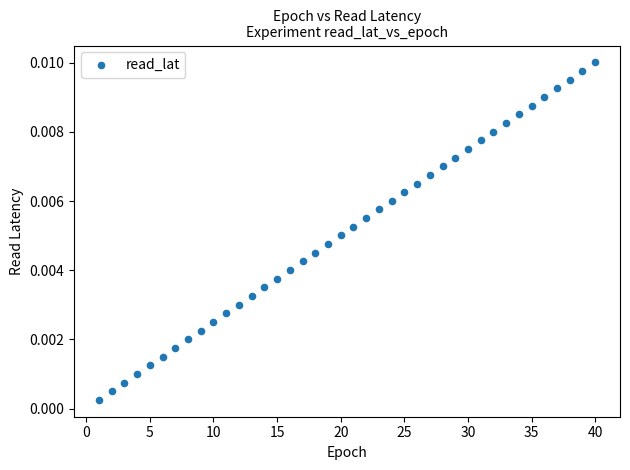

What is the range of X values (max minus min)?

39.0